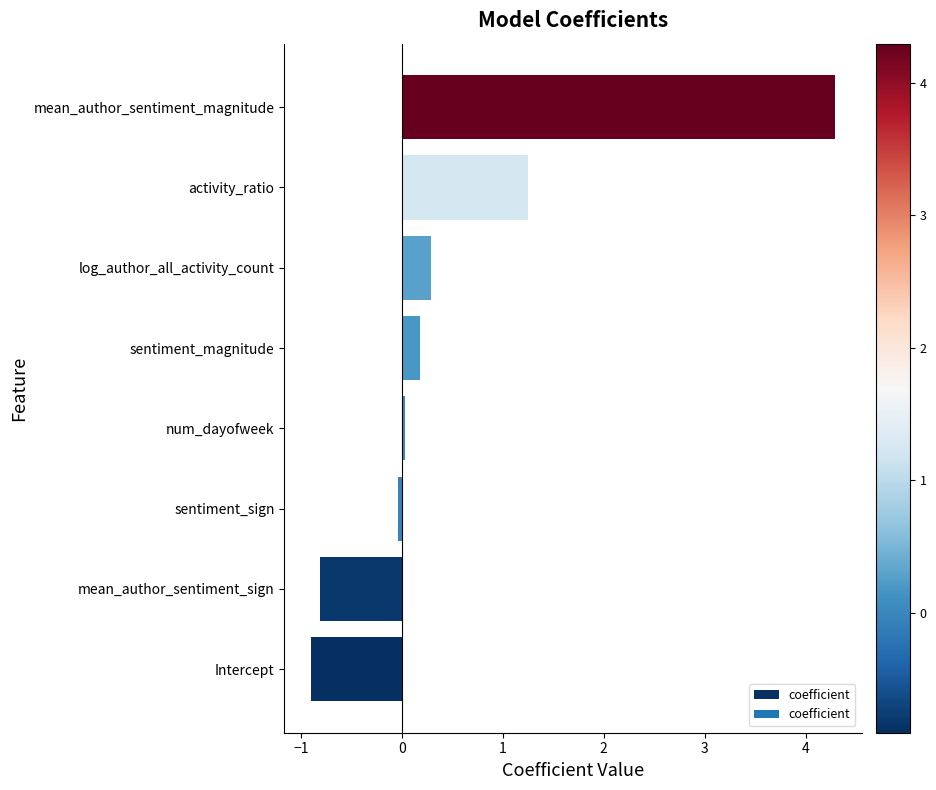

Count the number of categories in the chart.

8